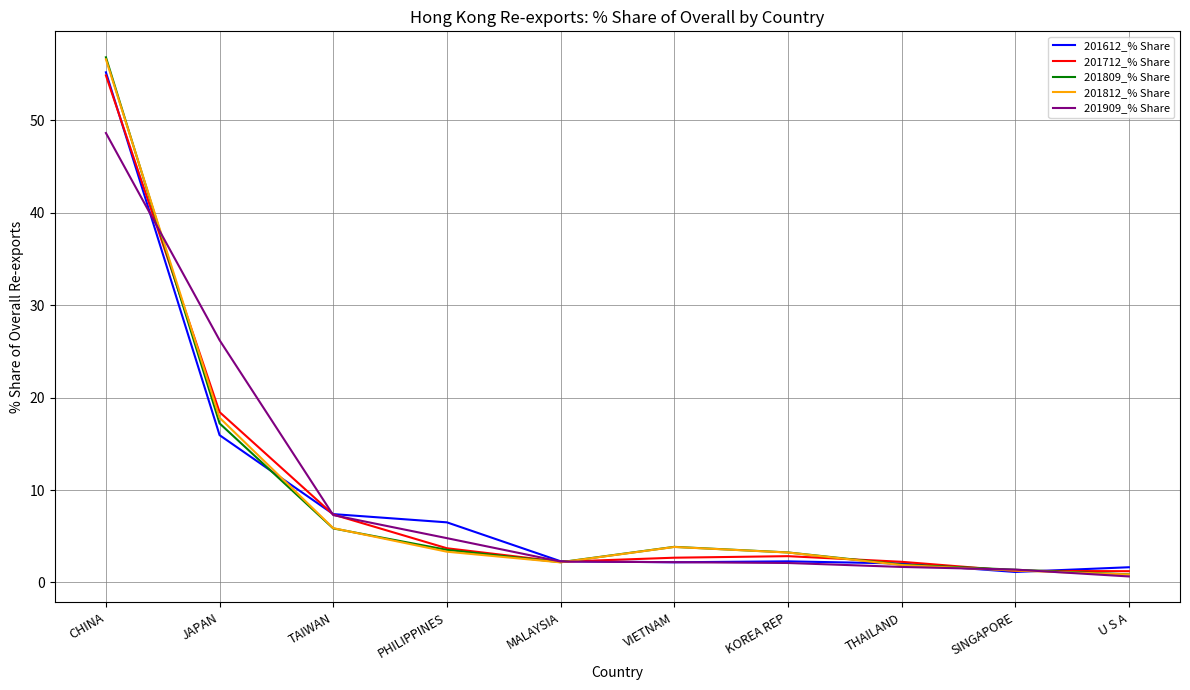

The value of 201712_% Share at PHILIPPINES is 3.7. True or false?

True